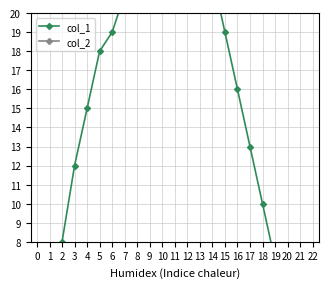

True or false: col_2 has a value of 0 at 11.

True